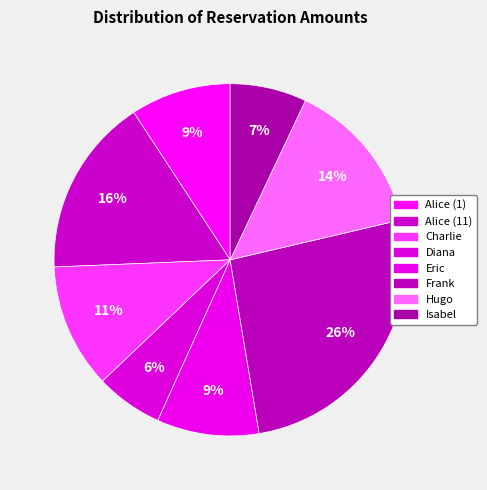

Count the number of slices in the pie.

8